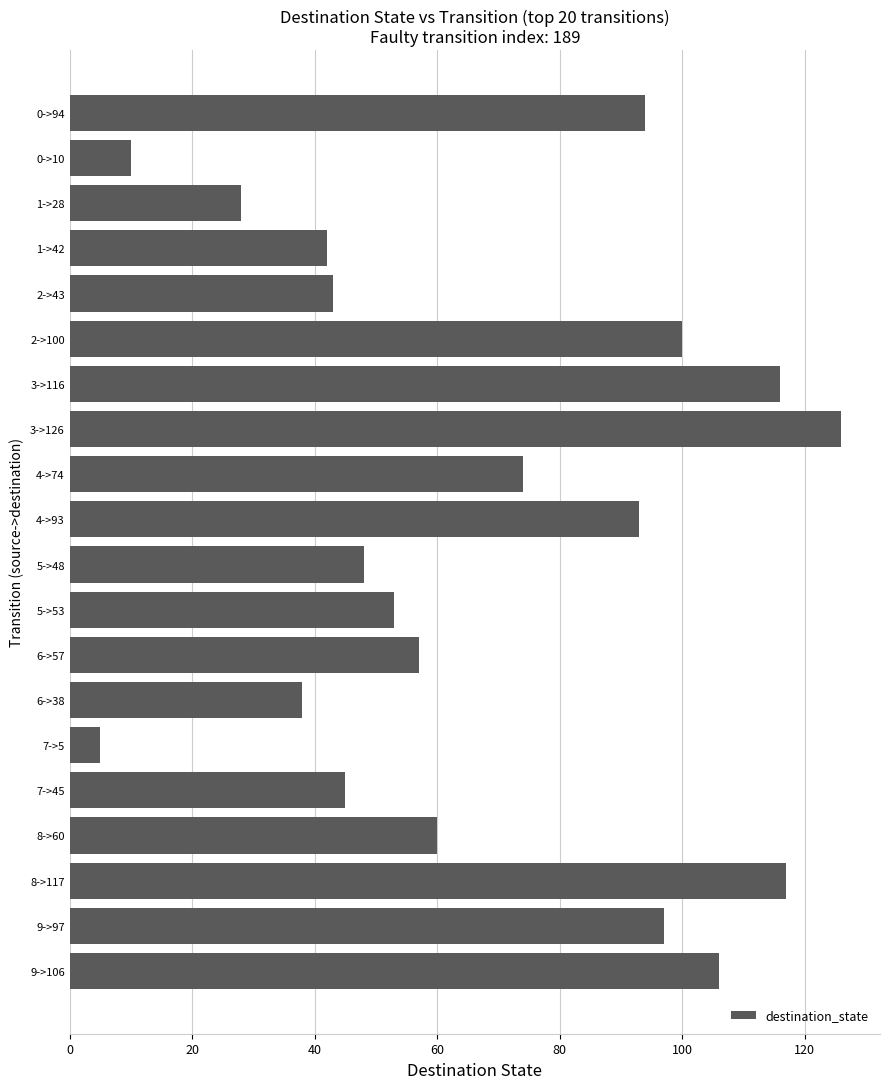

At which category does the chart reach its minimum across all series?

7->5